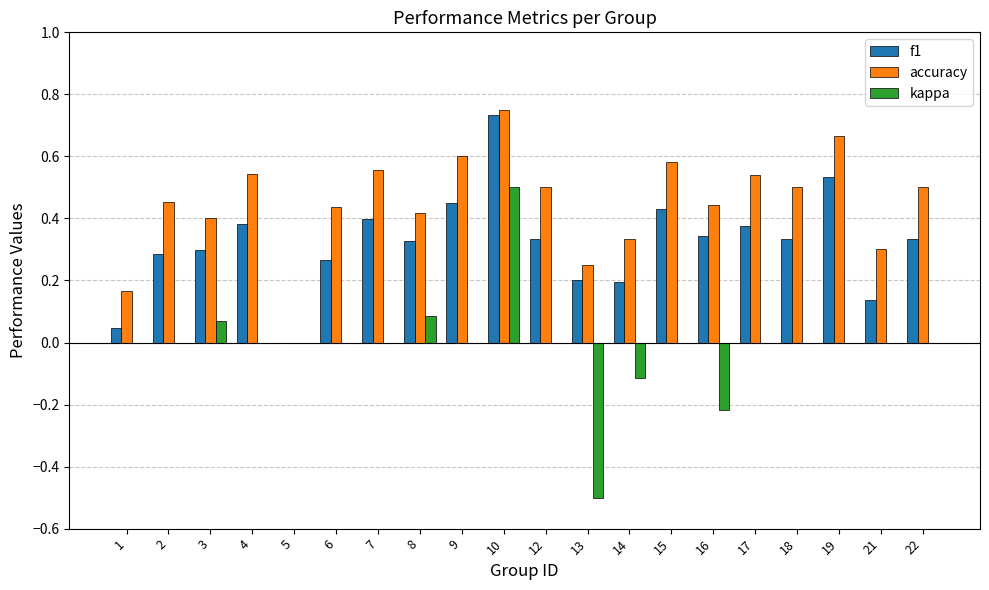

Which series changed the most between 5 and 7?

accuracy